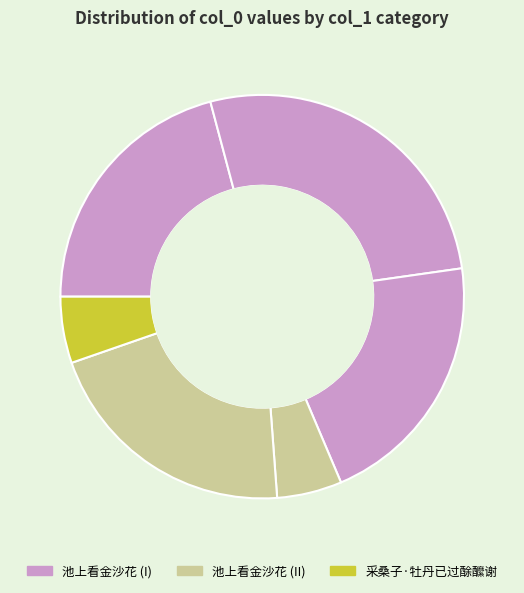

Count the number of slices in the pie.

6